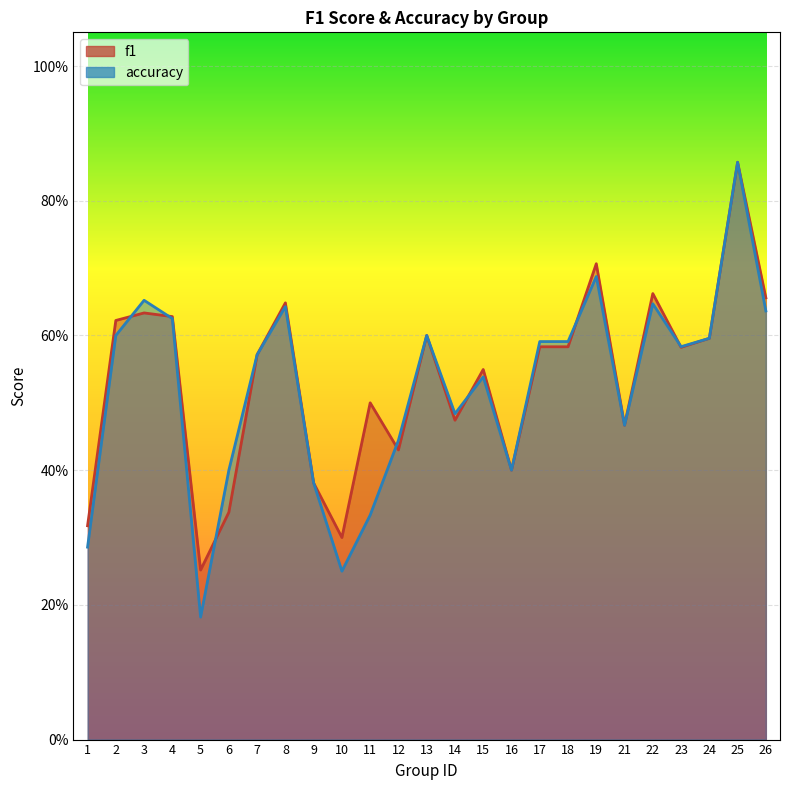

Is it true that accuracy equals 0.6 at 22?

True